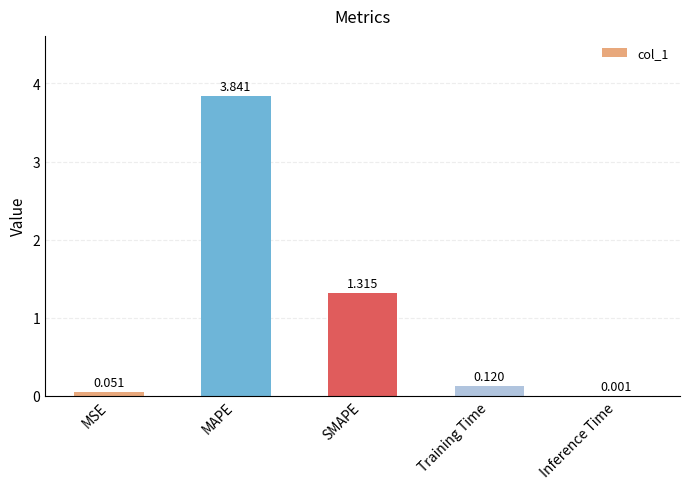

At which label is the value closest to 1?

SMAPE